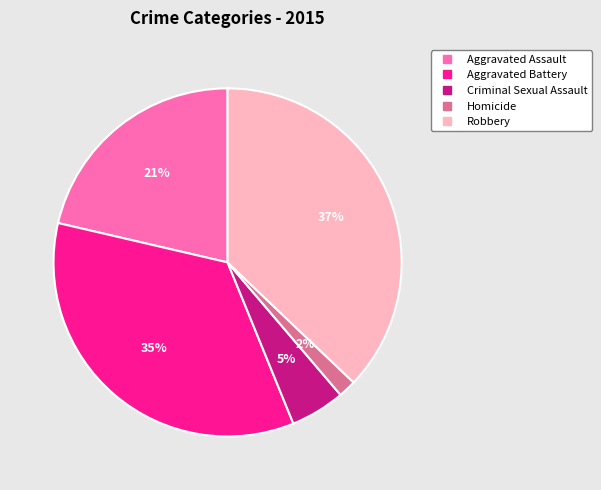

Count the number of slices in the pie.

5